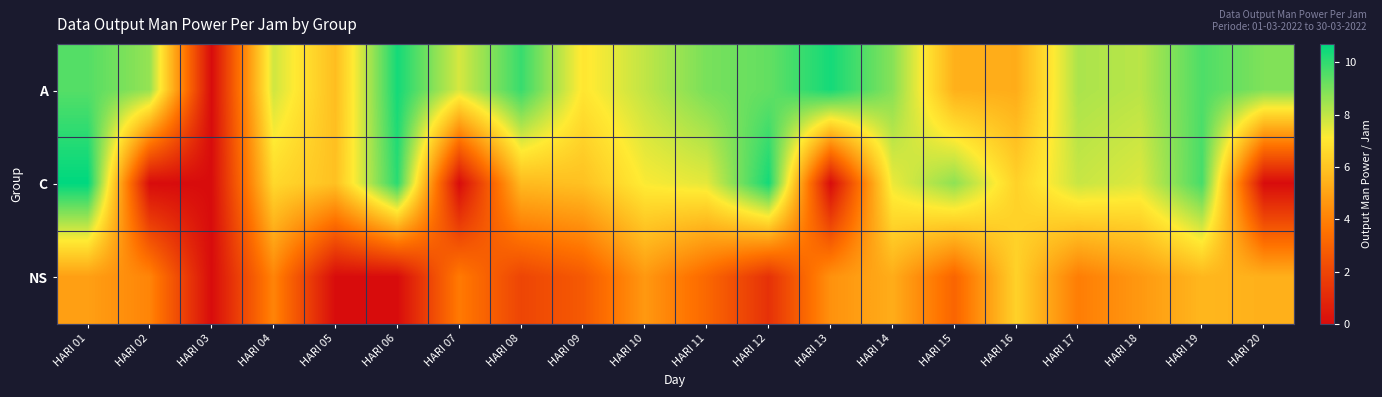

Reading left to right, extract all data points from this chart.

A: HARI 01=9.5	HARI 02=8.6	HARI 03=0.0	HARI 04=7.8	HARI 05=5.8	HARI 06=10.4	HARI 07=7.7	HARI 08=9.9	HARI 09=7.0	HARI 10=8.0	HARI 11=9.0	HARI 12=9.3	HARI 13=10.4	HARI 14=8.8	HARI 15=5.4	HARI 16=5.3	HARI 17=8.3	HARI 18=8.1	HARI 19=9.6	HARI 20=8.9
C: HARI 01=10.7	HARI 02=0.0	HARI 03=0.0	HARI 04=6.6	HARI 05=5.9	HARI 06=10.1	HARI 07=0.0	HARI 08=5.7	HARI 09=5.9	HARI 10=7.2	HARI 11=7.5	HARI 12=10.4	HARI 13=0.0	HARI 14=7.4	HARI 15=8.7	HARI 16=6.4	HARI 17=7.9	HARI 18=7.6	HARI 19=9.7	HARI 20=0.0
NS: HARI 01=4.9	HARI 02=4.1	HARI 03=0.0	HARI 04=4.1	HARI 05=0.0	HARI 06=0.0	HARI 07=3.8	HARI 08=2.0	HARI 09=2.7	HARI 10=4.7	HARI 11=3.2	HARI 12=1.3	HARI 13=4.5	HARI 14=5.3	HARI 15=3.1	HARI 16=6.4	HARI 17=3.9	HARI 18=4.7	HARI 19=5.6	HARI 20=5.4